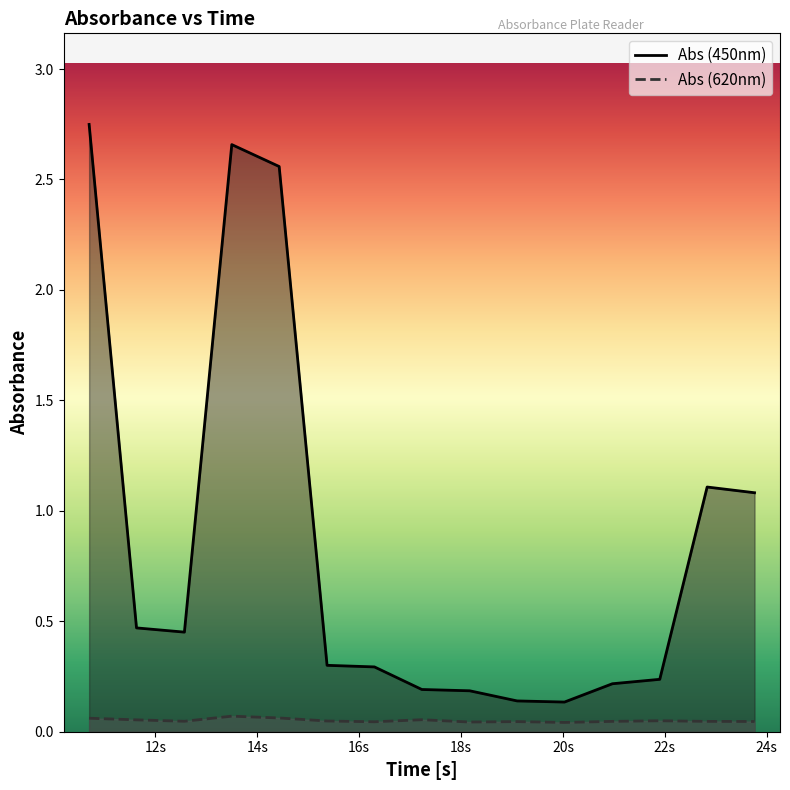

List the series in order of their overall mean, lowest first.

Abs (620nm), Abs (450nm)